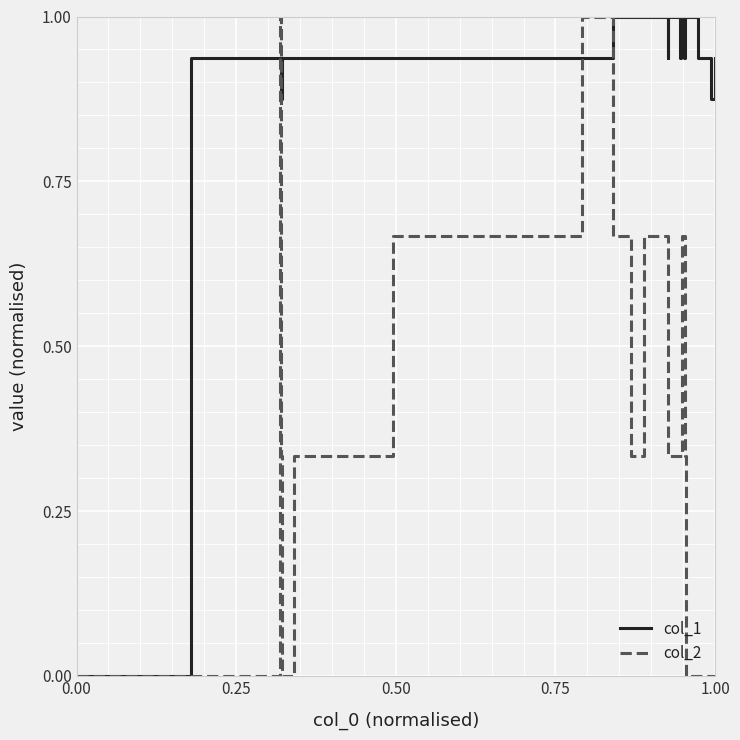

Which series ends up on top after the final intersection of col_2 and col_1?

col_1